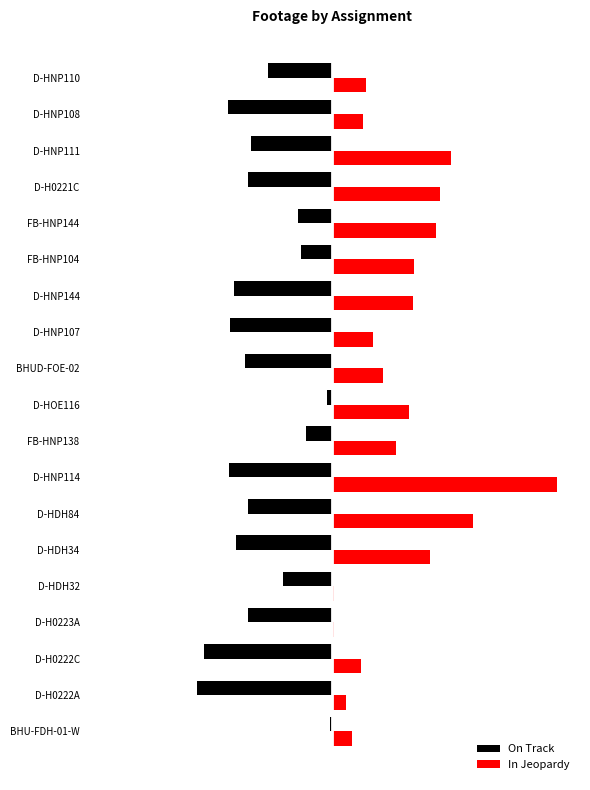

What are all the series names shown in the legend?

On Track, In Jeopardy